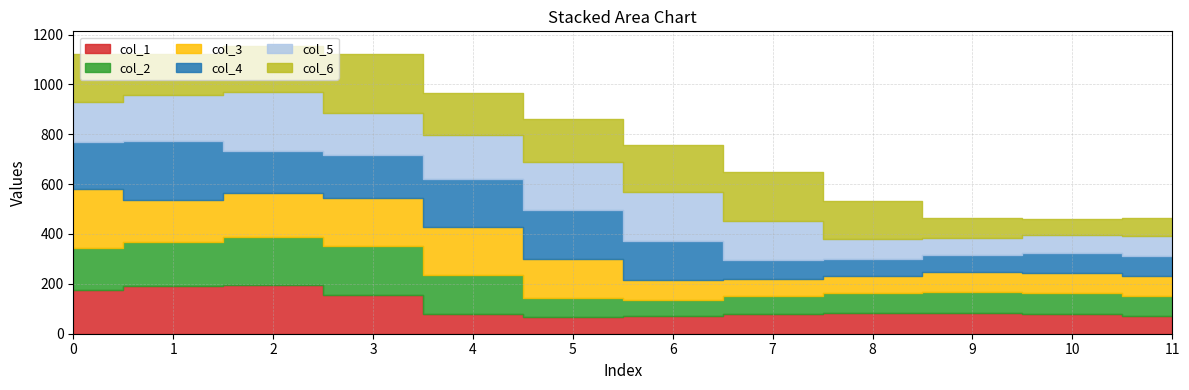

How many interior local peaks does the col_6 series have?

2